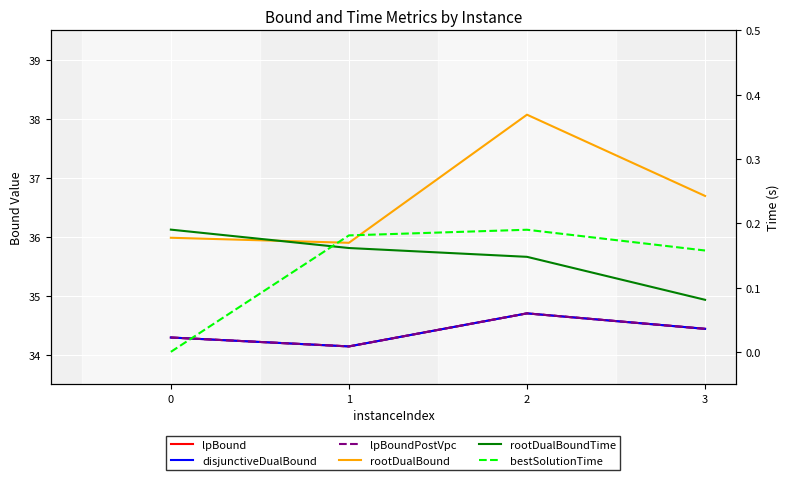

Reading left to right, extract all data points from this chart.

lpBound: 34.3	34.1	34.7	34.4
disjunctiveDualBound: 34.3	34.1	34.7	34.4
lpBoundPostVpc: 34.3	34.1	34.7	34.4
rootDualBound: 36.0	35.9	38.1	36.7
rootDualBoundTime: 0.2	0.2	0.1	0.1
bestSolutionTime: 0.0	0.2	0.2	0.2